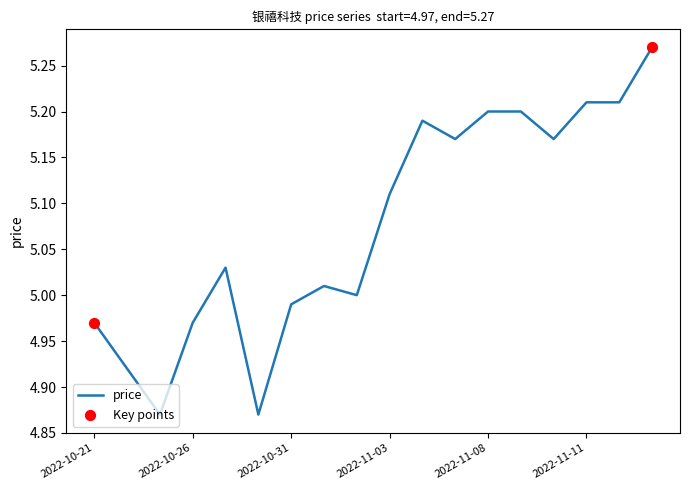

What is the difference between the maximum and minimum values?

0.4